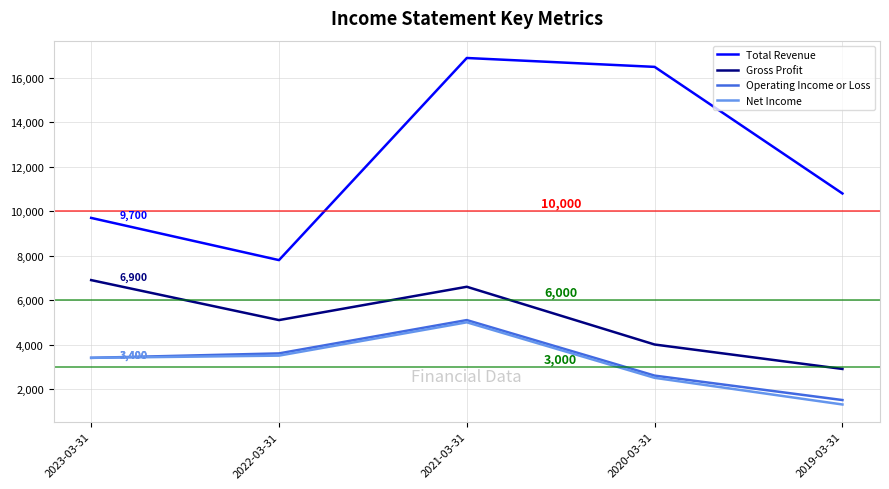

Reading left to right, extract all data points from this chart.

Total Revenue: 9700	7800	16900	16500	10800
Gross Profit: 6900	5100	6600	4000	2900
Operating Income or Loss: 3400	3600	5100	2600	1500
Net Income: 3400	3500	5000	2500	1300